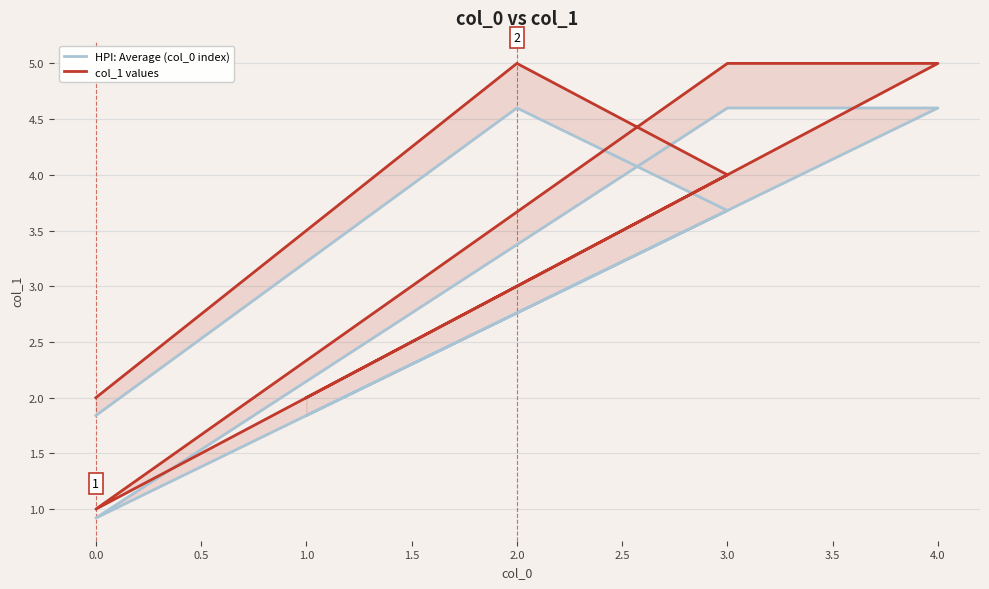

Is the value of col_1 values at 2.0 greater than the value of HPI: Average (col_0 index) at 3.0?

Yes